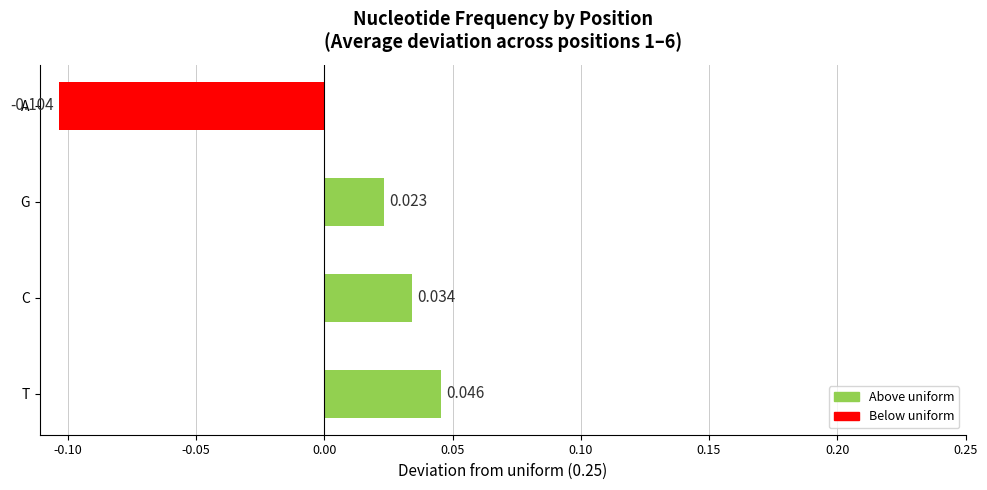

How many bars are there in total?

4